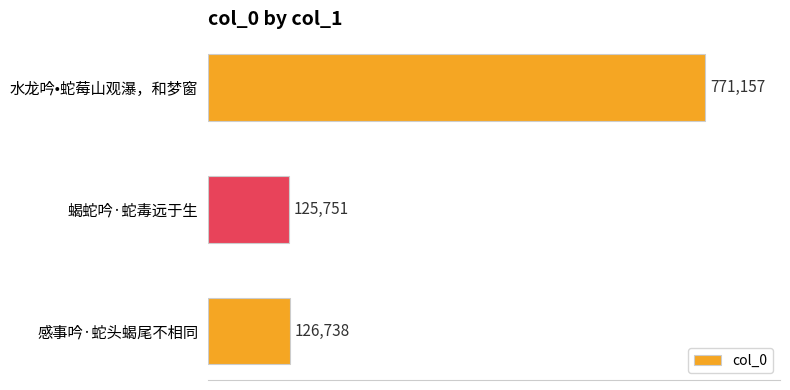

Does the chart contain any negative values?

No